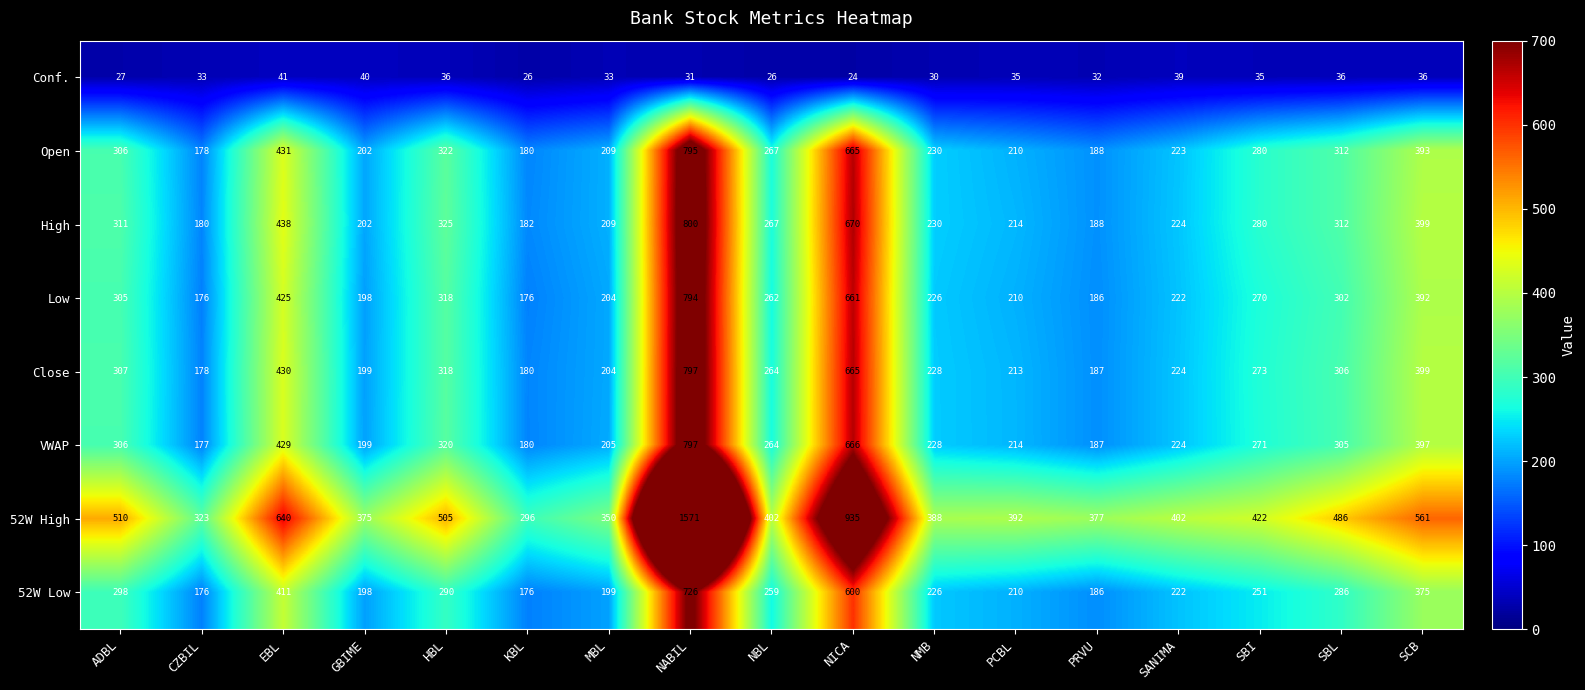

The High series shows 188 at PRVU. True or false?

True